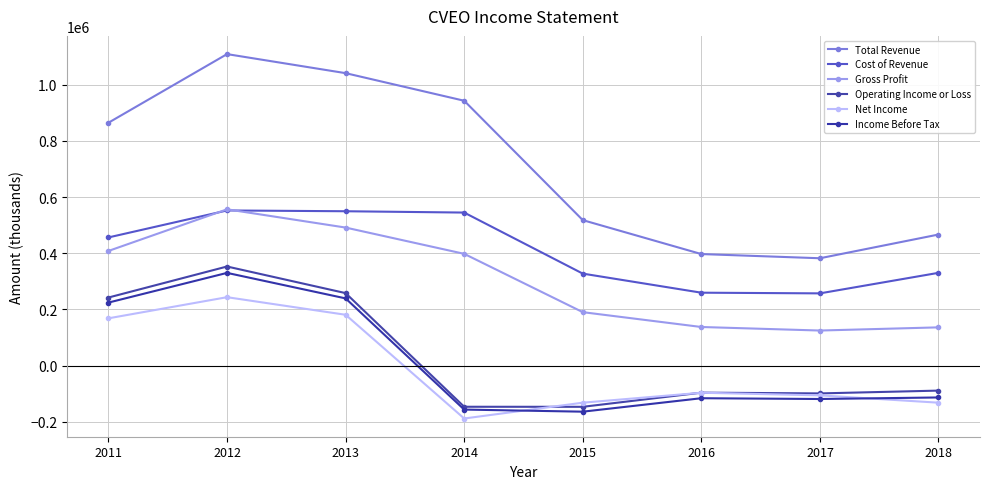

What is the maximum value shown in the chart?

1108900